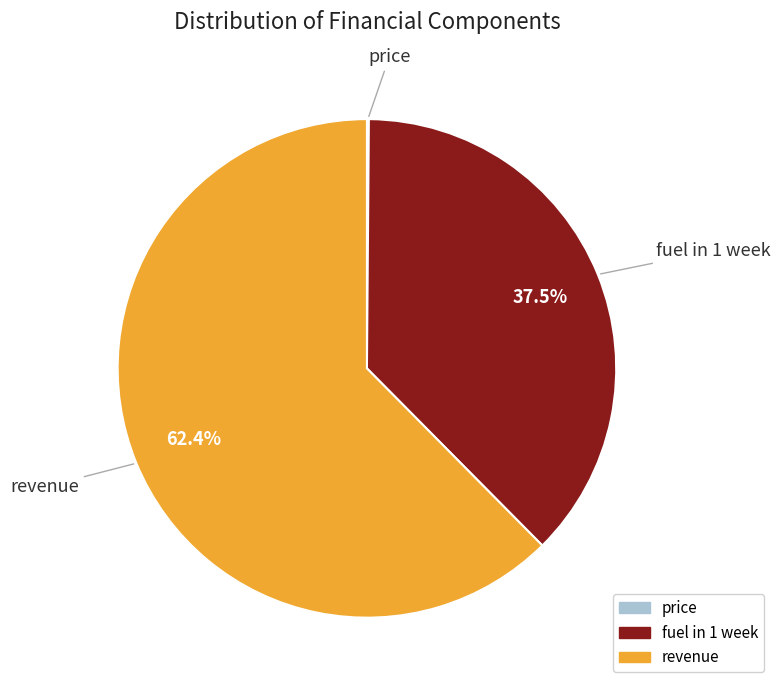

What is the largest slice in the pie chart?

revenue